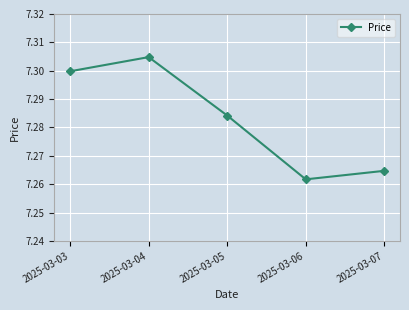

List the labels in order of value, largest first.

2025-03-04, 2025-03-03, 2025-03-05, 2025-03-07, 2025-03-06